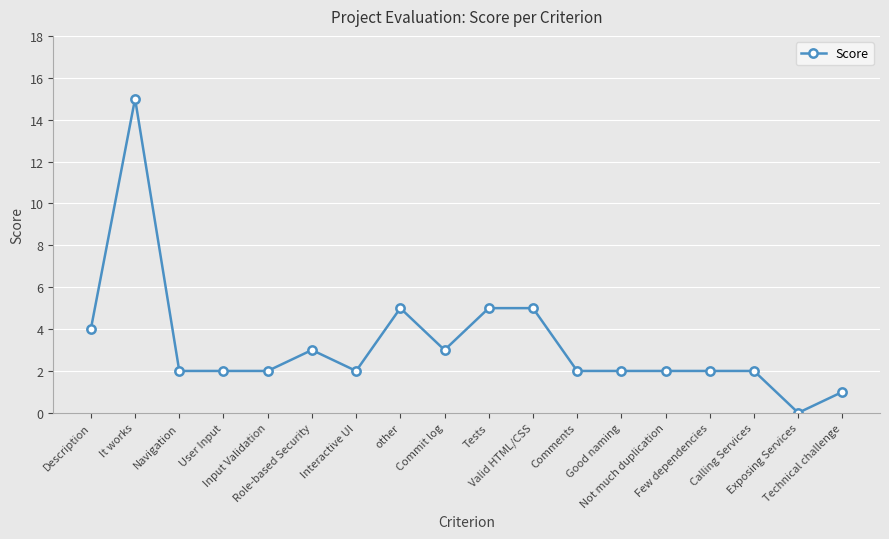

The value at Valid HTML/CSS is 5. True or false?

True